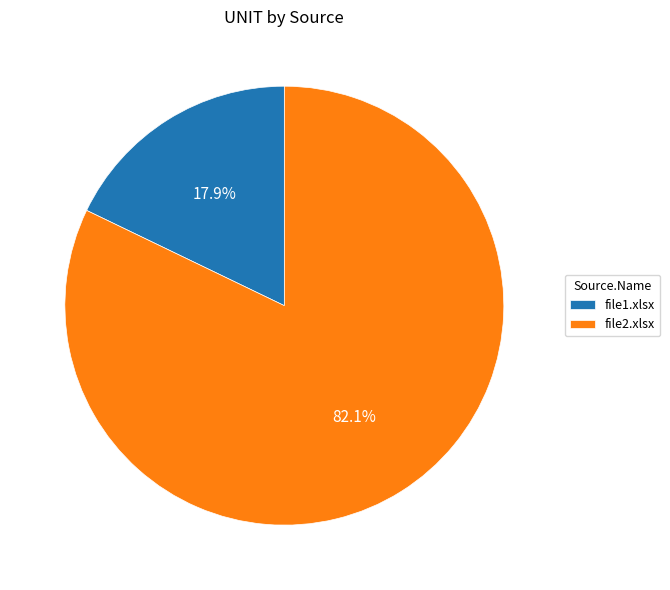

Which category has the smallest portion of the pie?

file1.xlsx